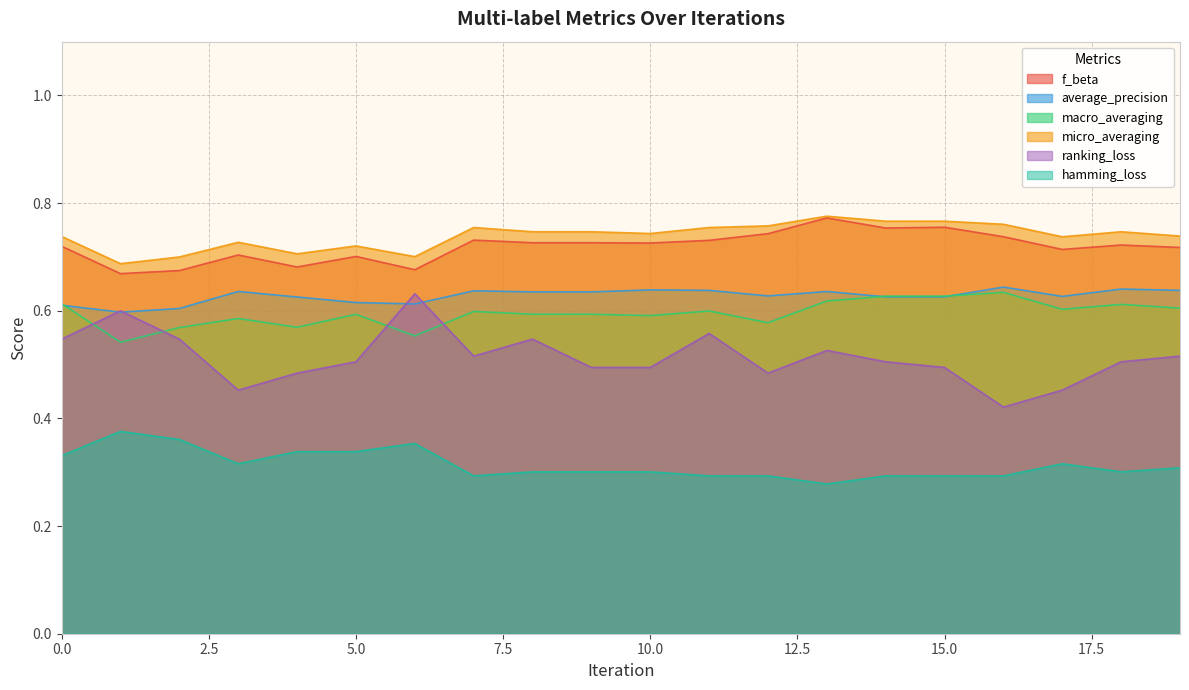

At which label does ranking_loss reach its peak?

6